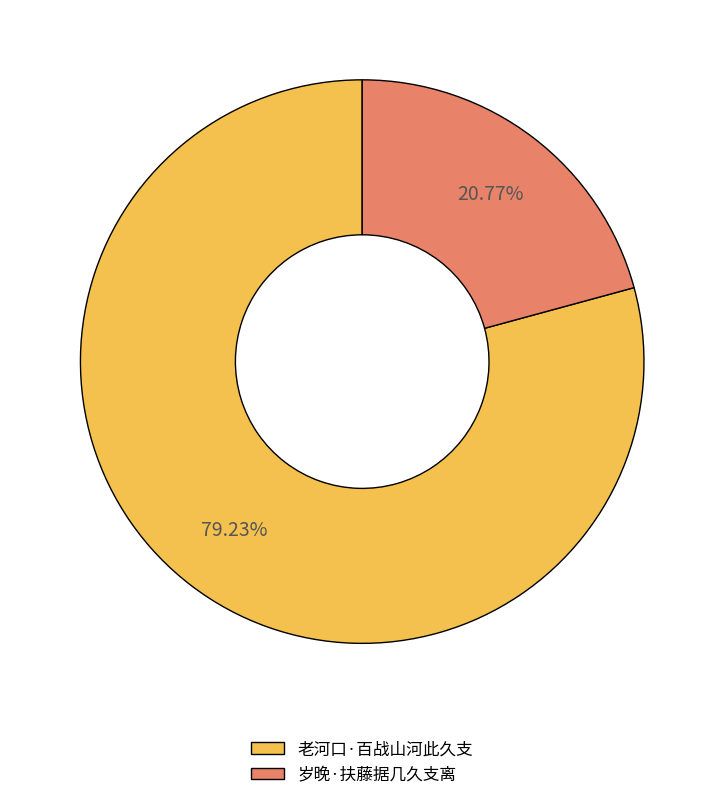

Does 老河口·百战山河此久支 account for over 50% of the chart?

Yes